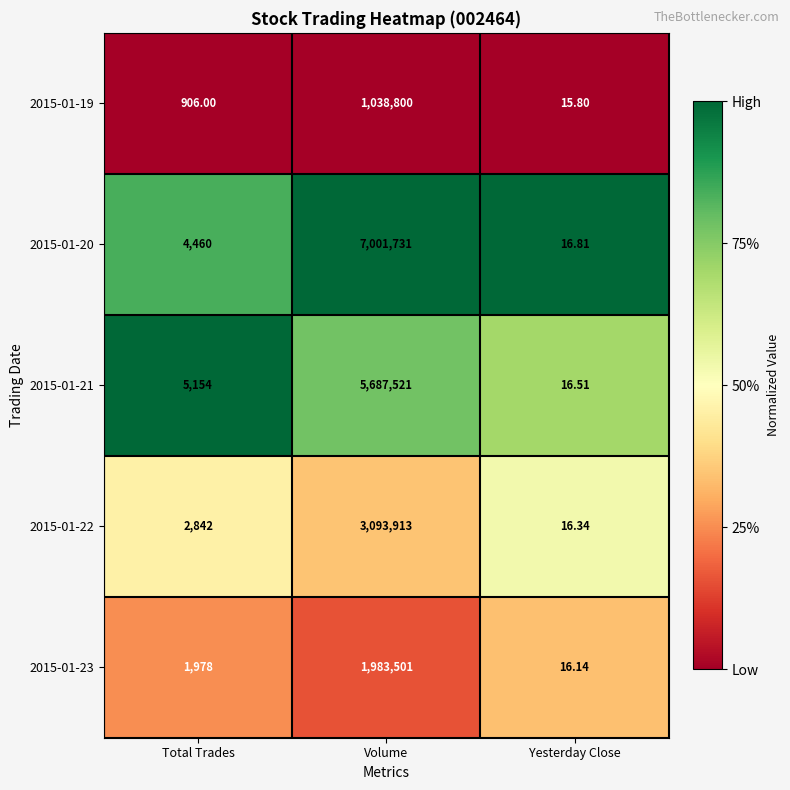

Rank the series at Volume from highest to lowest value.

2015-01-20, 2015-01-21, 2015-01-22, 2015-01-23, 2015-01-19